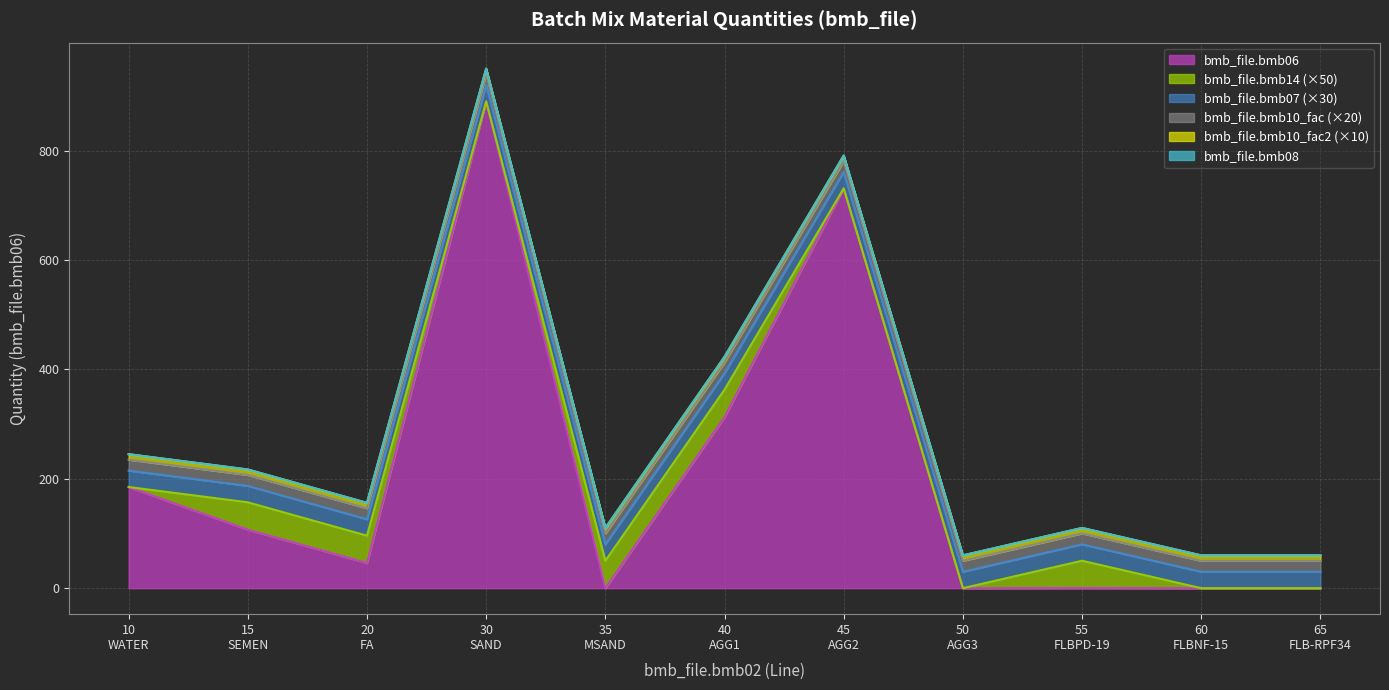

The bmb_file.bmb08 series shows 0.0 at 15. True or false?

True